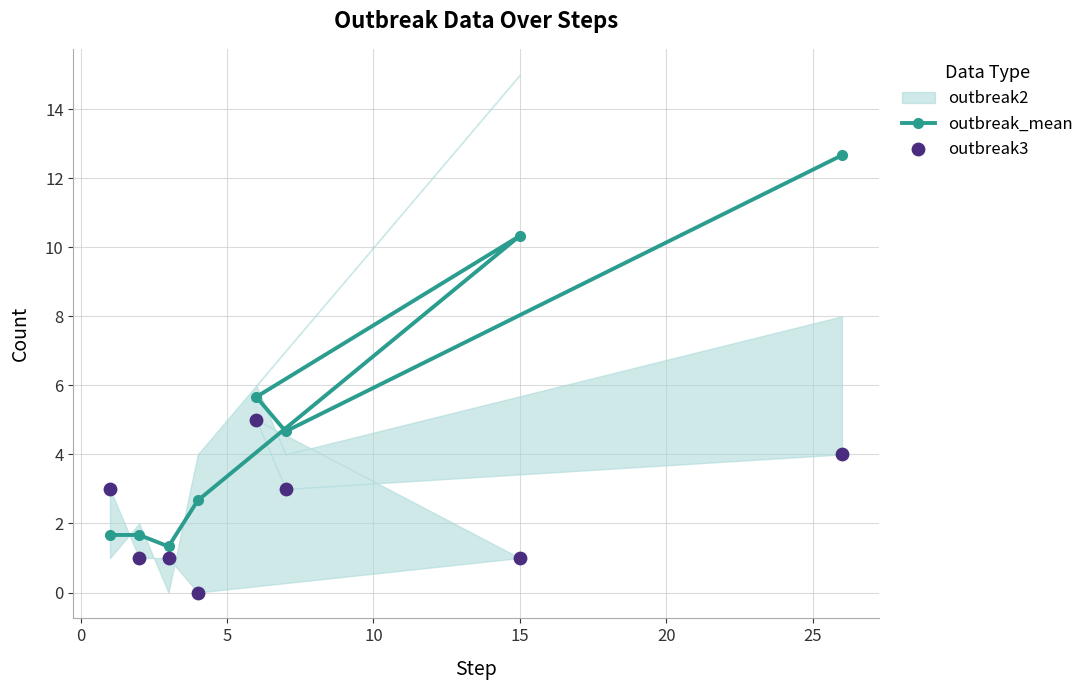

Which series has the largest total across all categories?

outbreak_mean